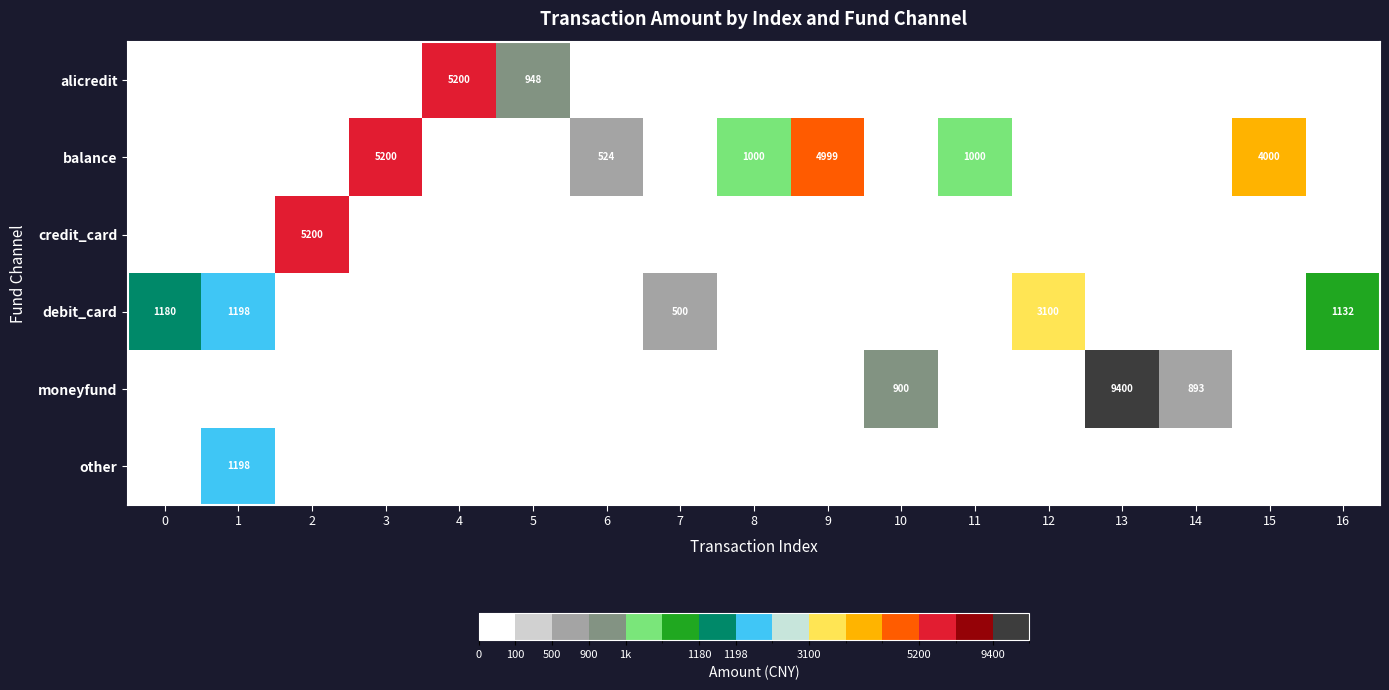

True or false: credit_card has a value of 1305 at 2.

False